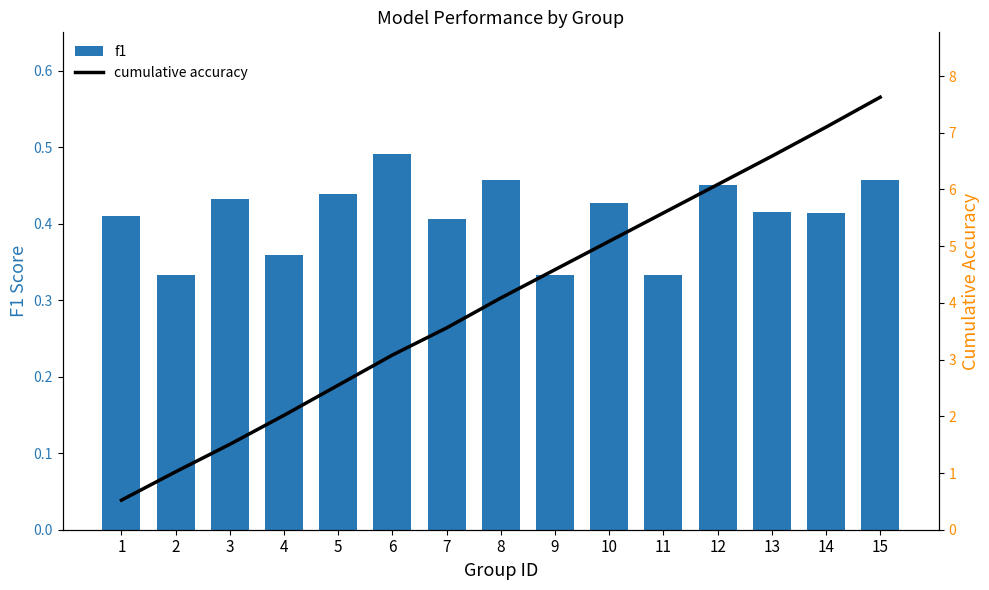

How many distinct data groups are displayed?

2